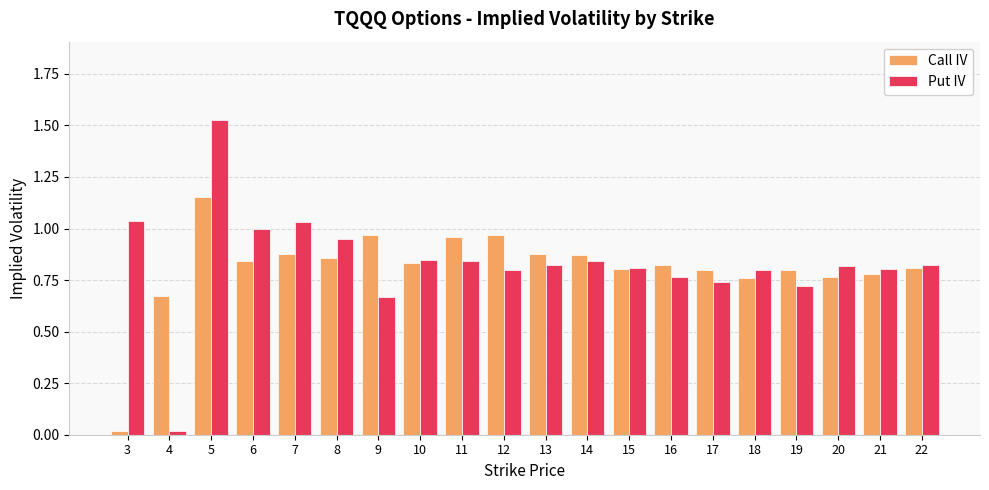

Are the bars grouped side by side (vs. stacked)?

Yes